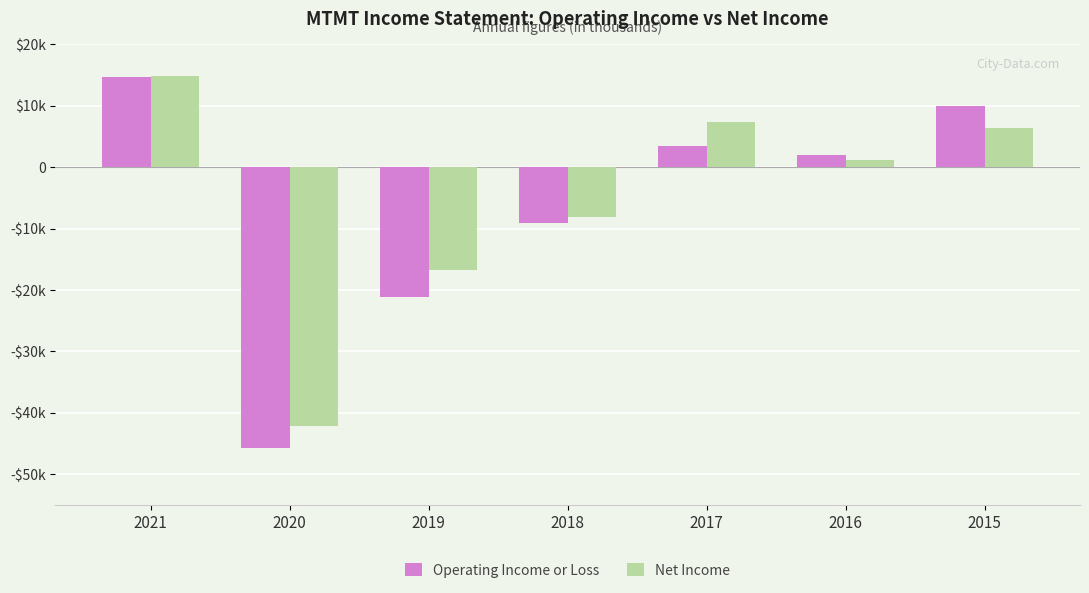

What are all the series names shown in the legend?

Operating Income or Loss, Net Income